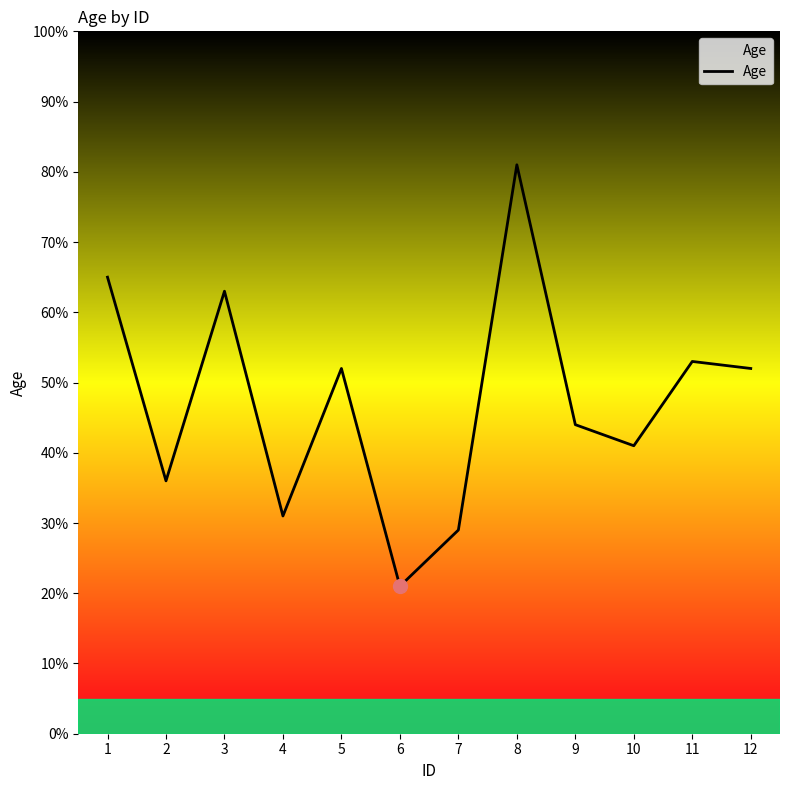

The chart shows a value of 18 at 9. True or false?

False